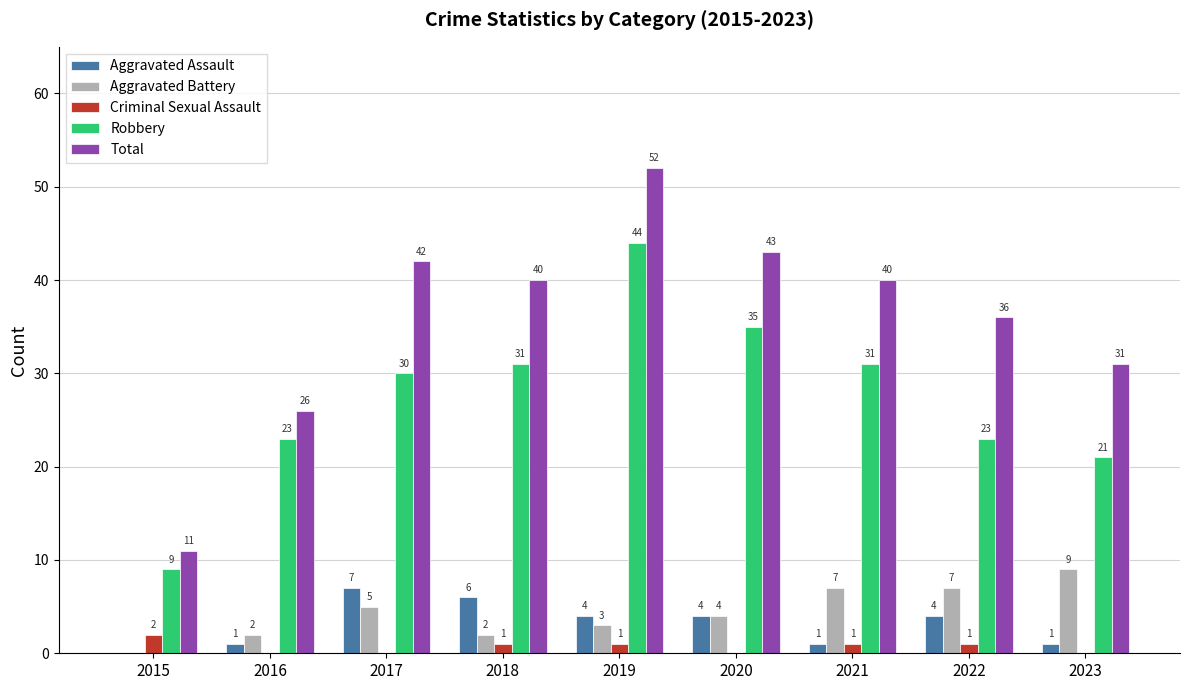

Count the number of data series in this chart.

5